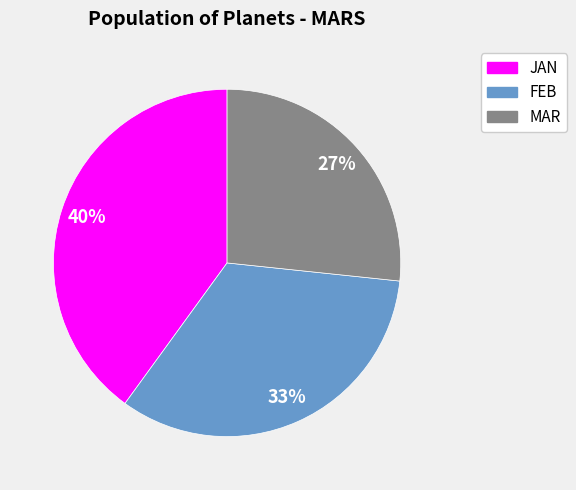

Is it true that FEB is 21% of the pie?

False